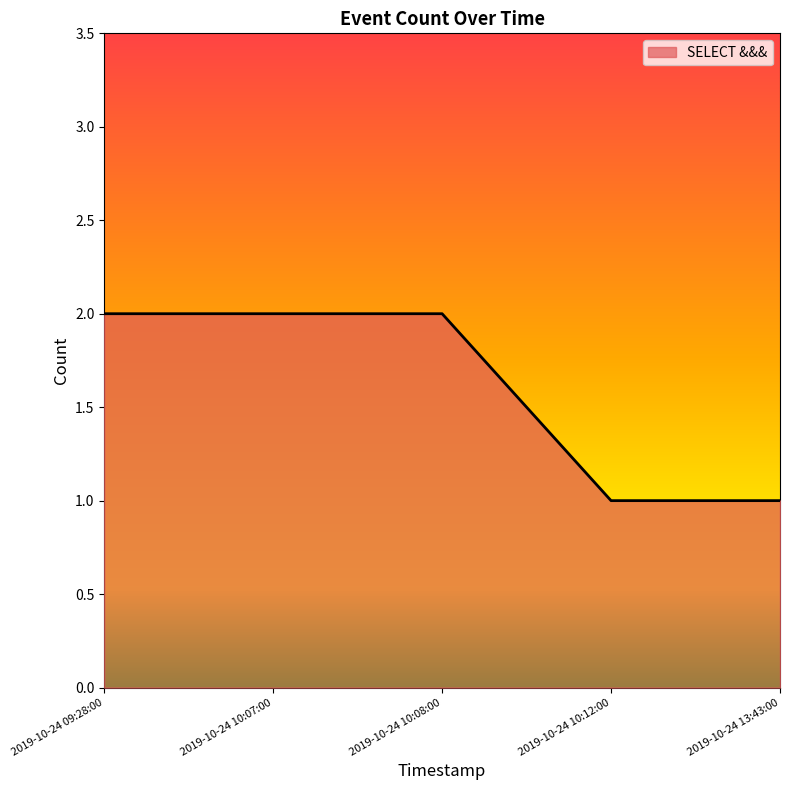

What is the difference between the maximum and minimum values?

1